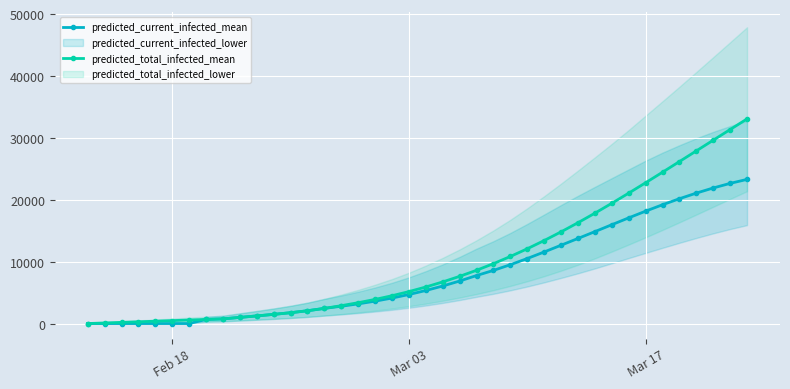

True or false: predicted_total_infected_mean has more than 0 interior local peaks.

False